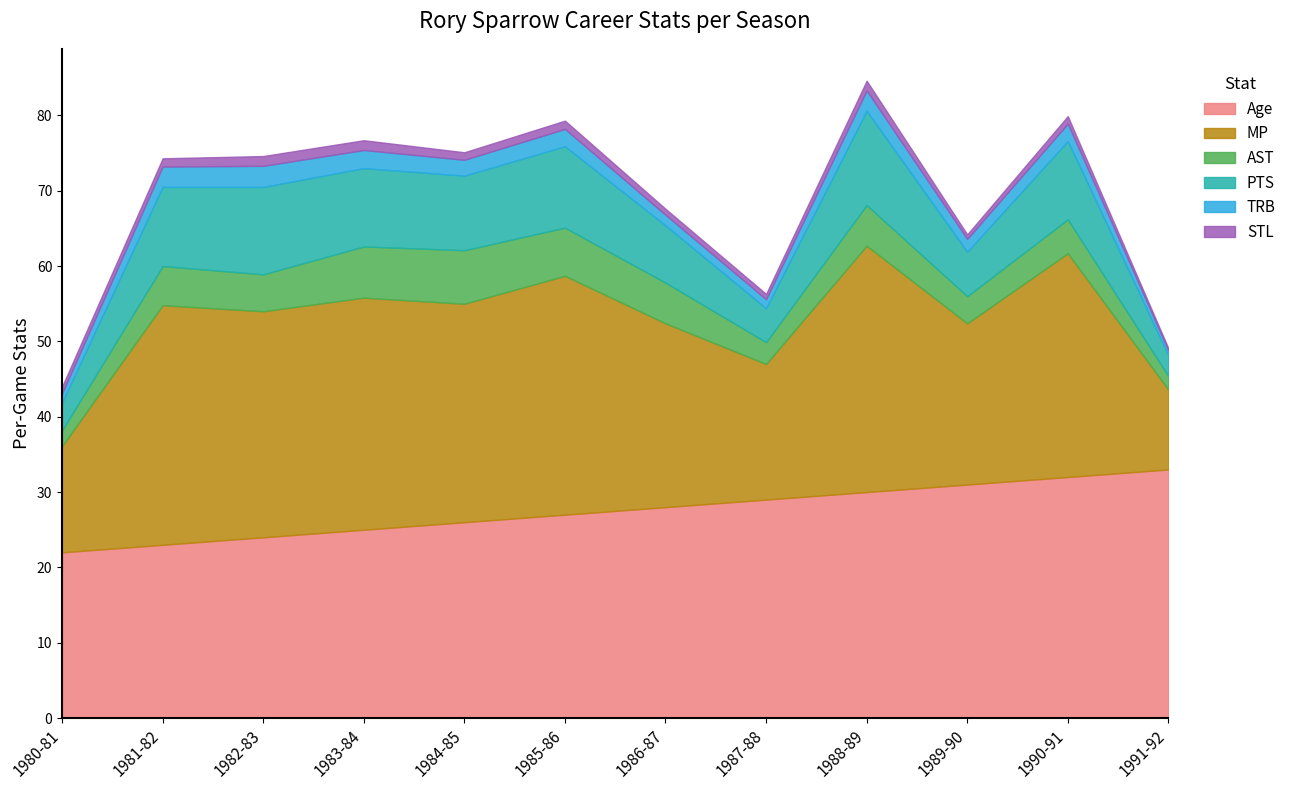

What is the total value across all series at 1989-90?

64.2